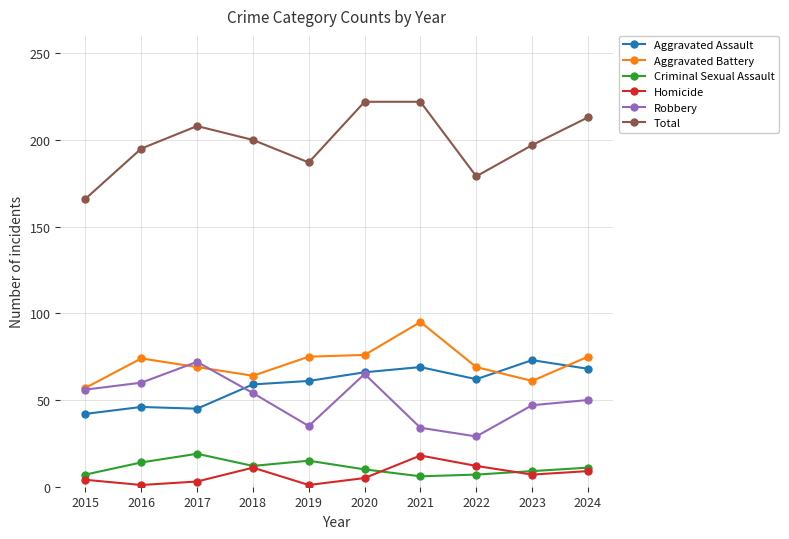

True or false: Total and Aggravated Assault cross at least once.

False